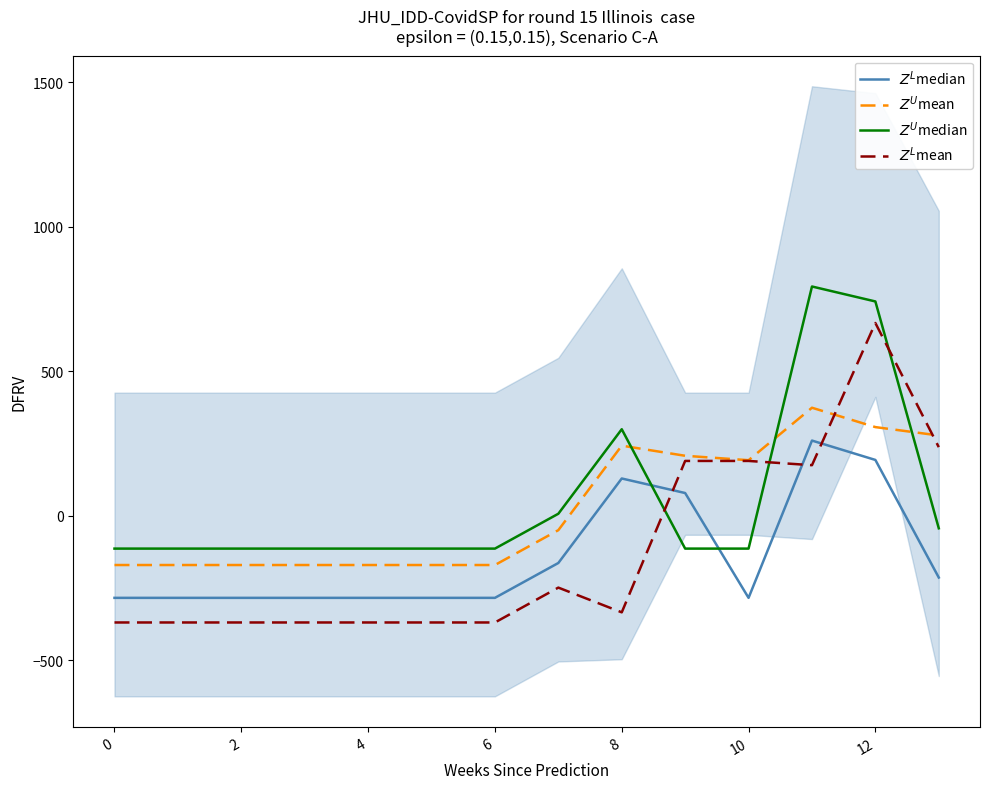

How many values in $Z^U$mean are below zero?

8